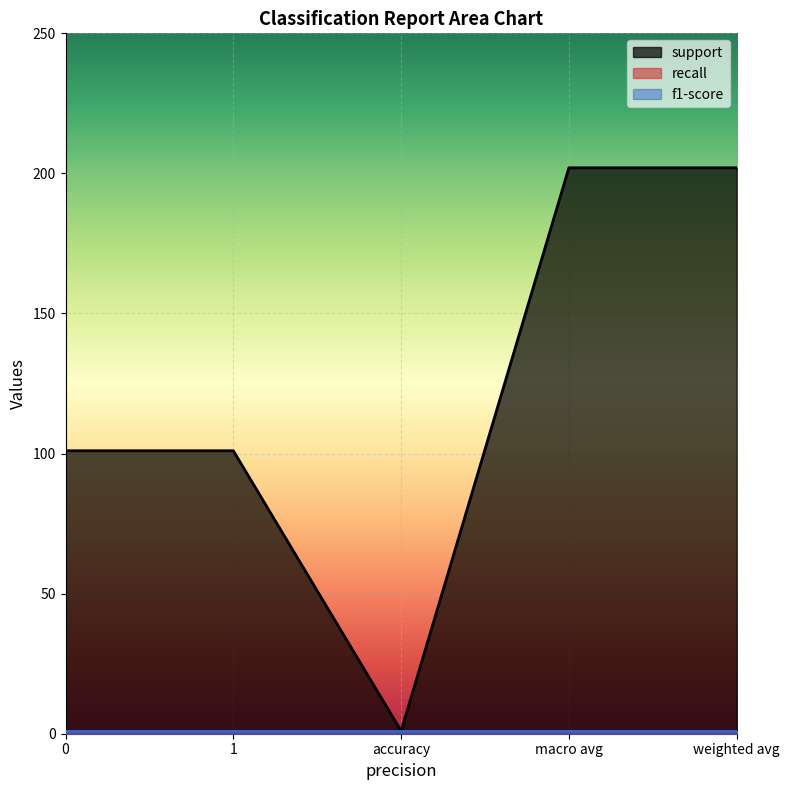

What is the sum of the recall values at 0 and macro avg?

2